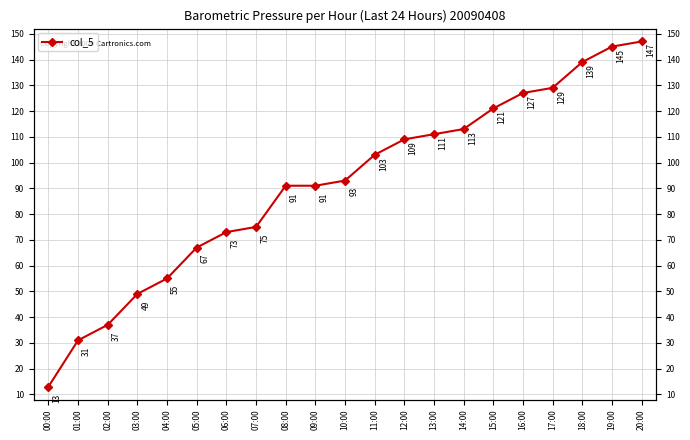

Where does the data first go above 93?

11:00